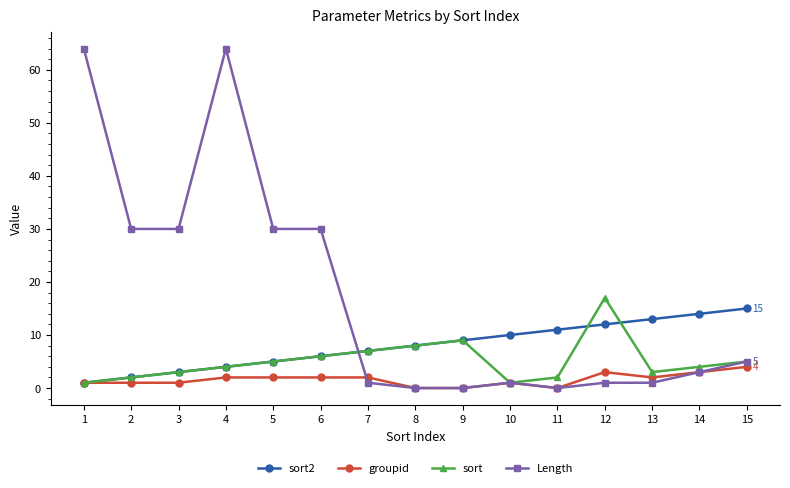

What is the highest value of the sort series?

17